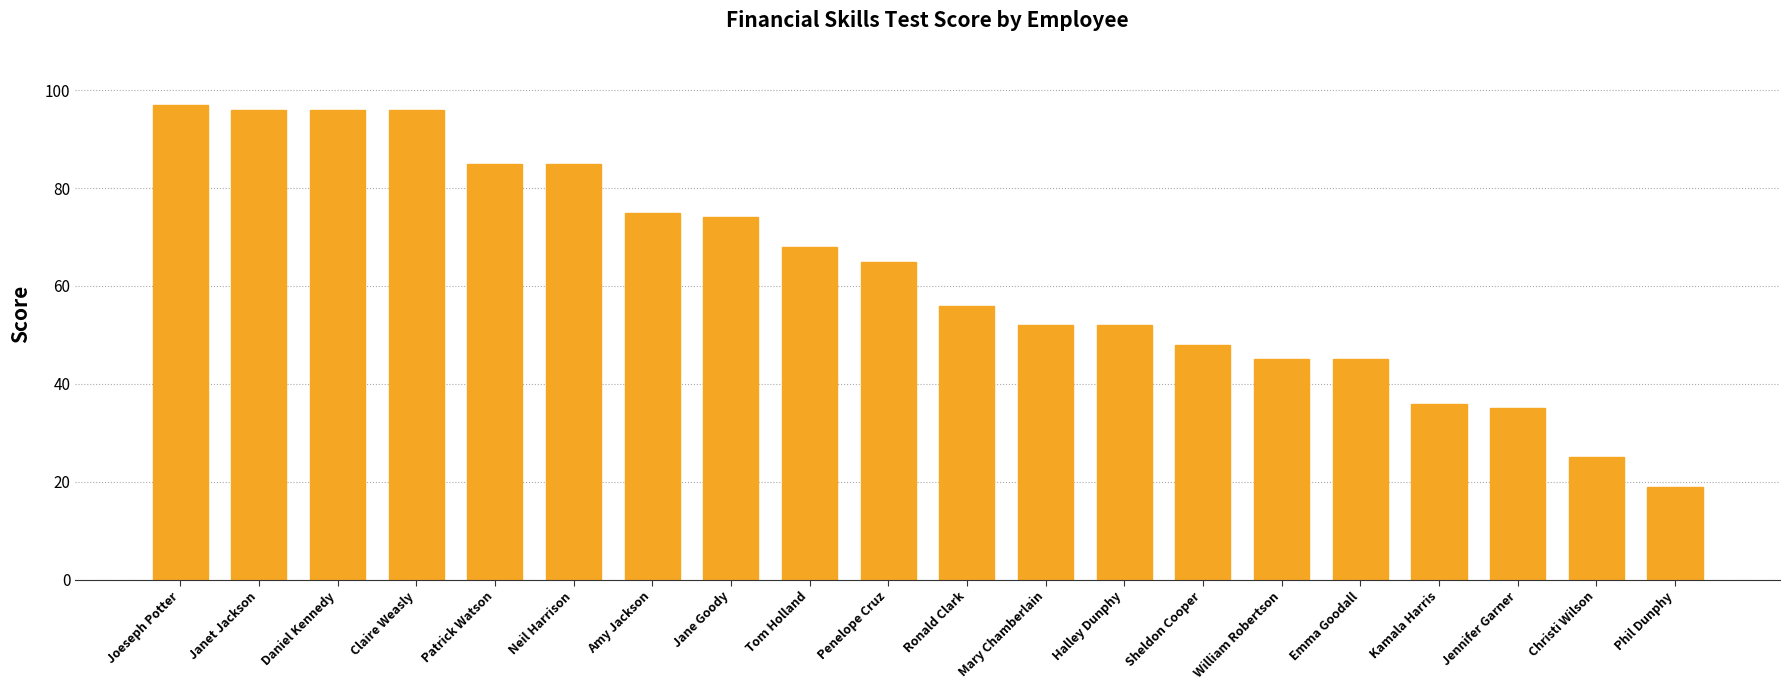

What is the difference between the maximum and minimum values?

78